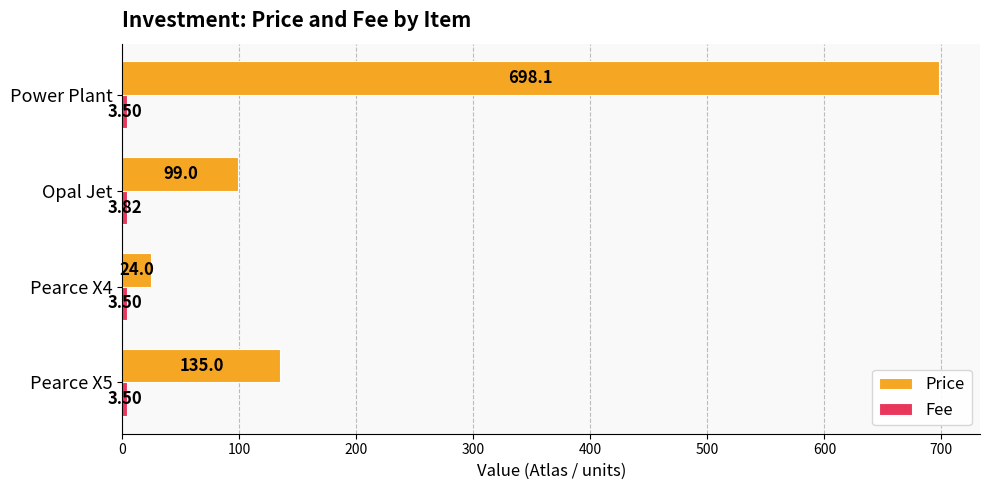

Rank the categories by Price value from highest to lowest.

Power Plant, Pearce X5, Opal Jet, Pearce X4